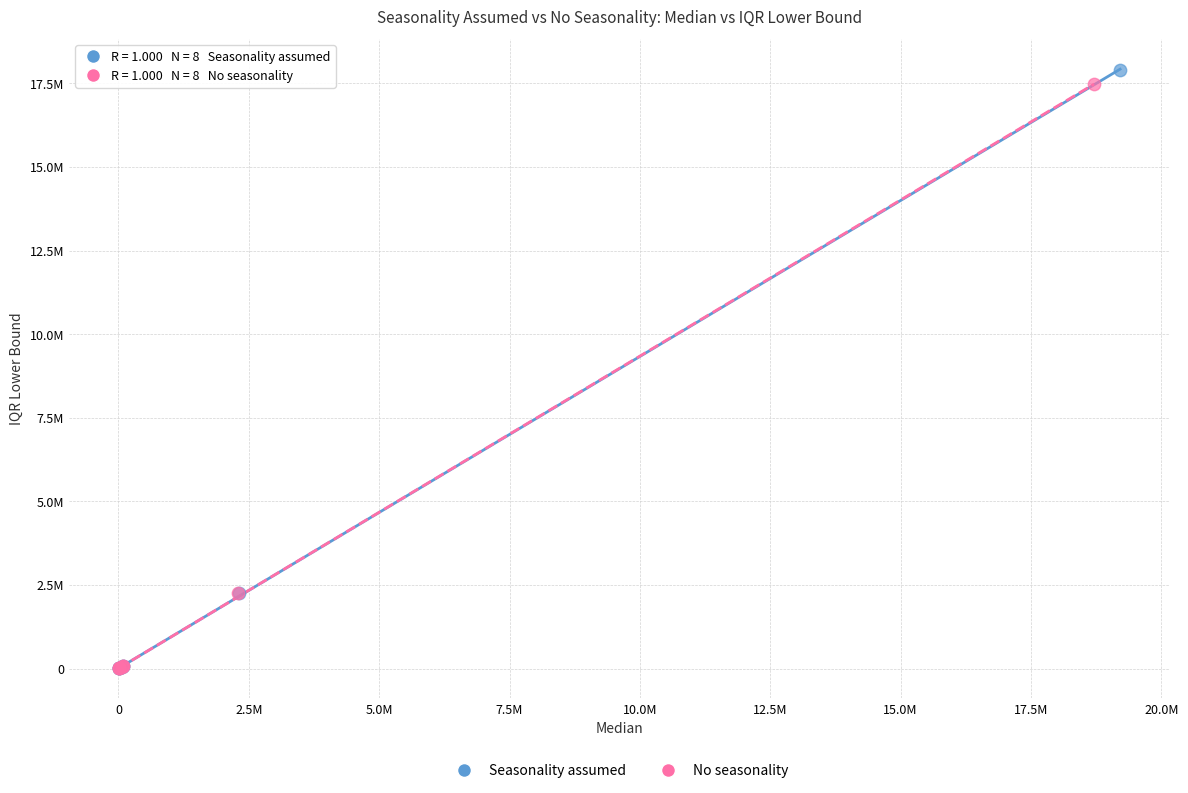

Which series has the widest spread of Y values?

Seasonality assumed